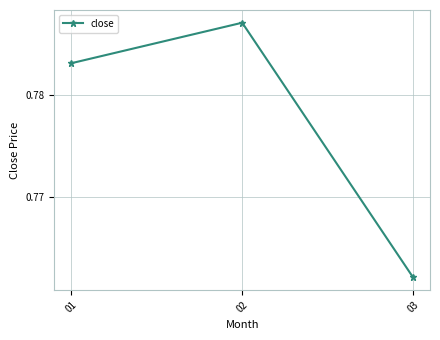

Where is the data nearest to the value 0?

03